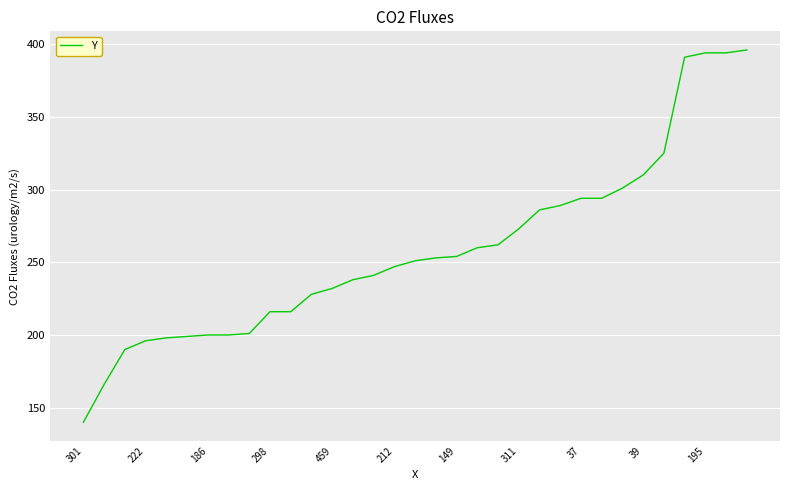

What is the smallest value displayed?

140